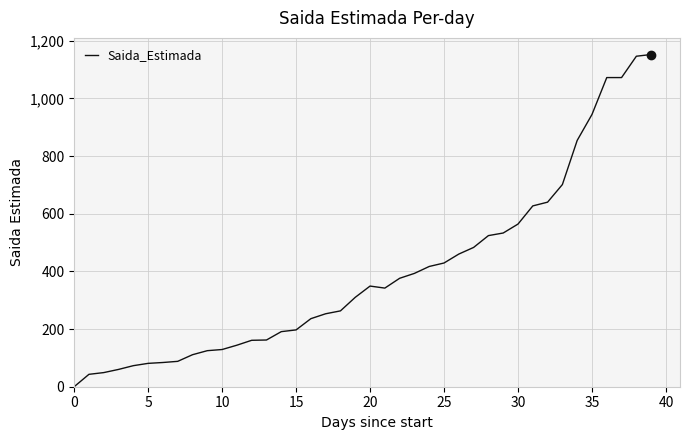

What is the maximum value shown in the chart?

1152